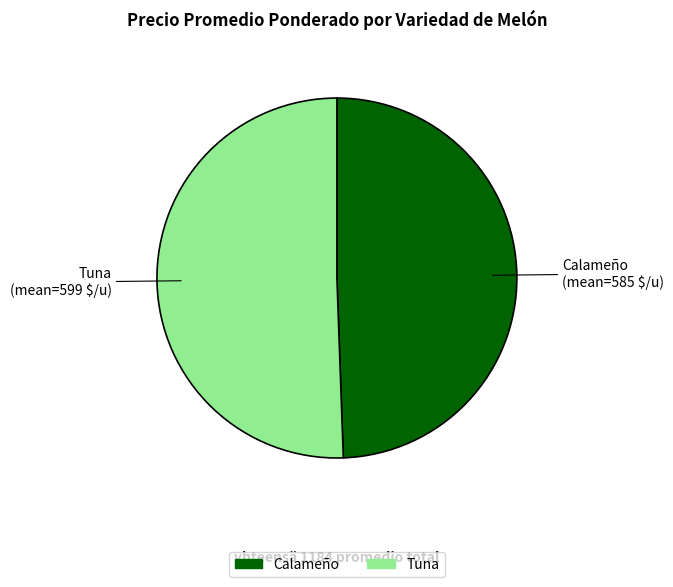

How many segments does this pie chart have?

2